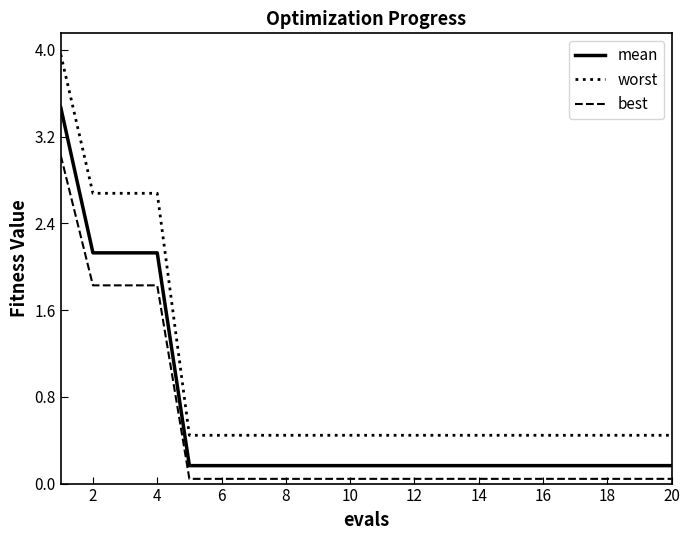

Which series has the largest total across all categories?

worst